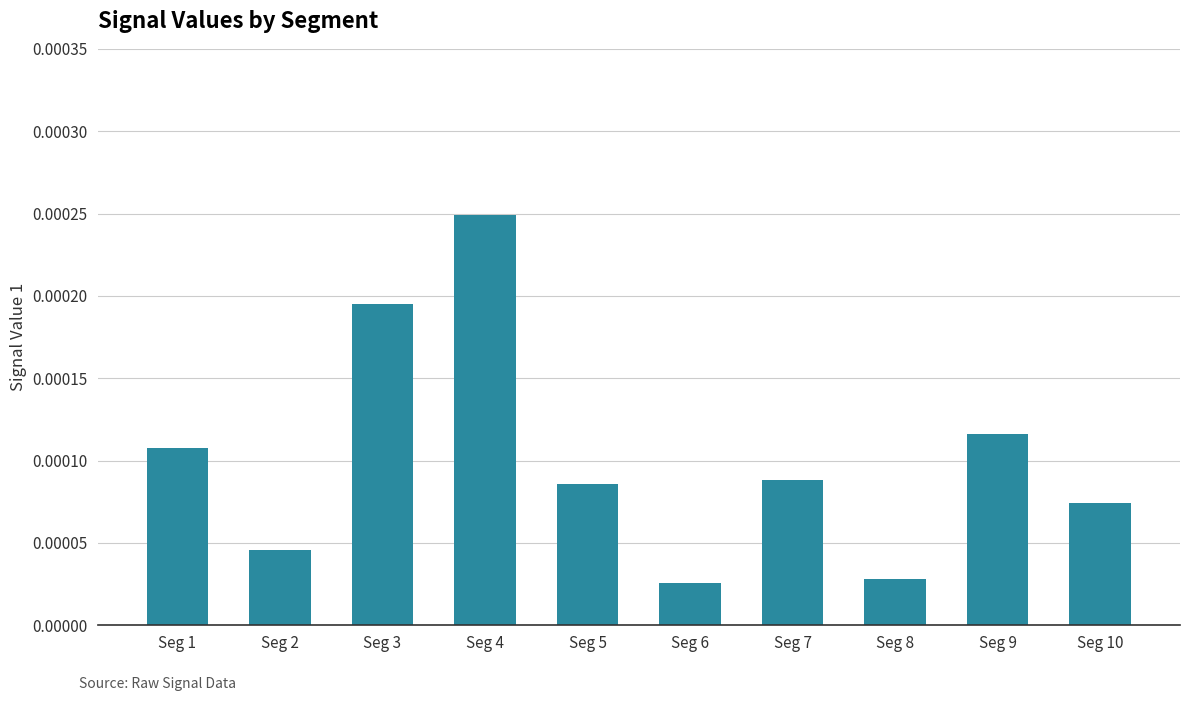

How many values are between 0 and 1?

10